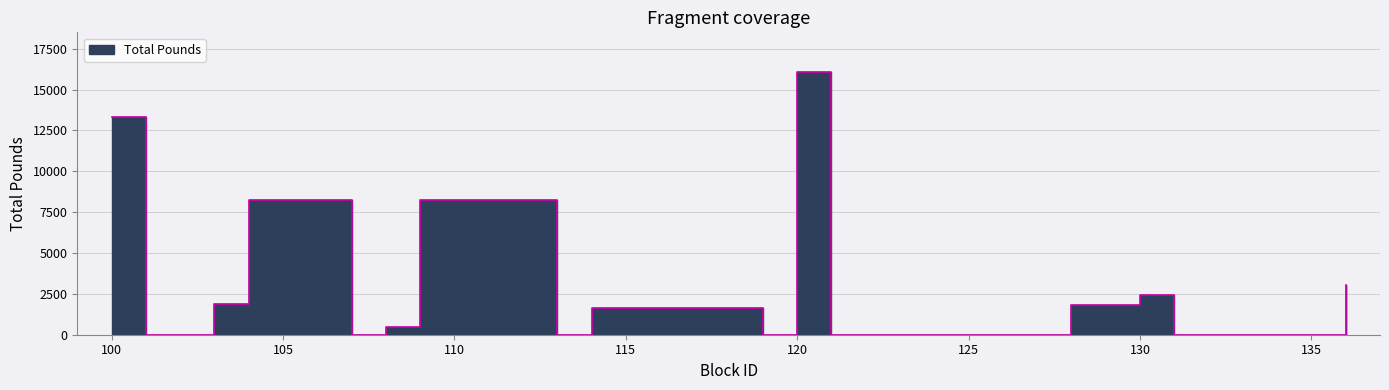

How many data points does each series have?

20